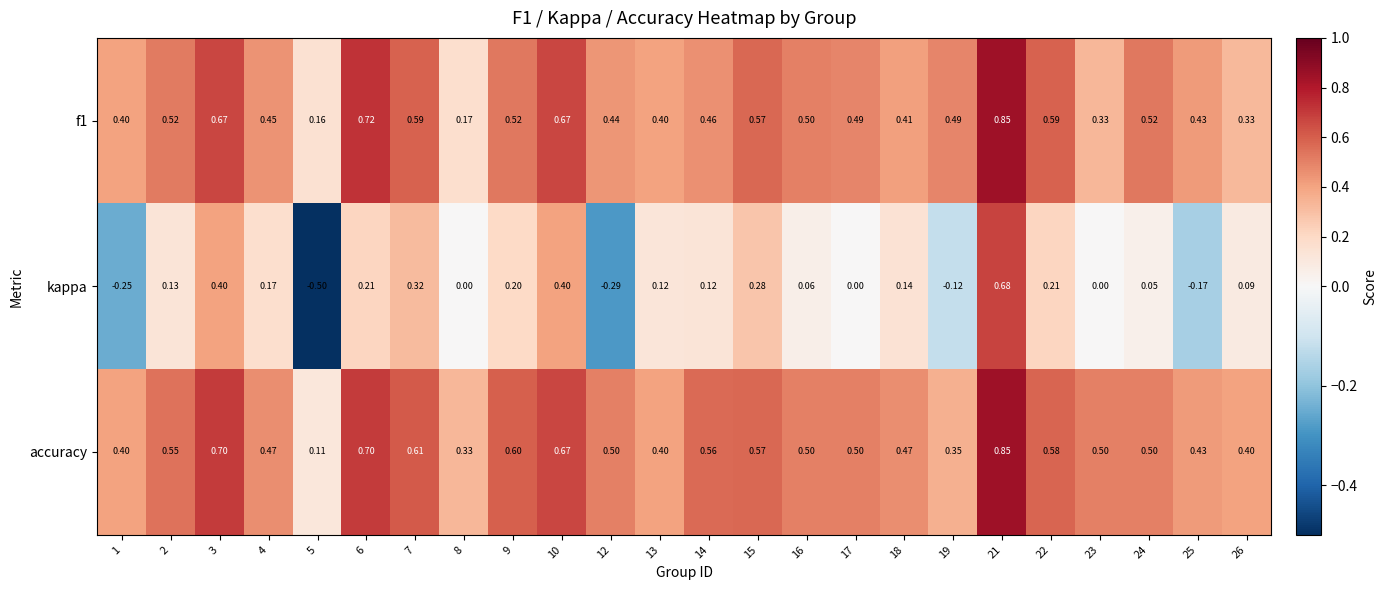

Which series has the largest range (max minus min)?

kappa